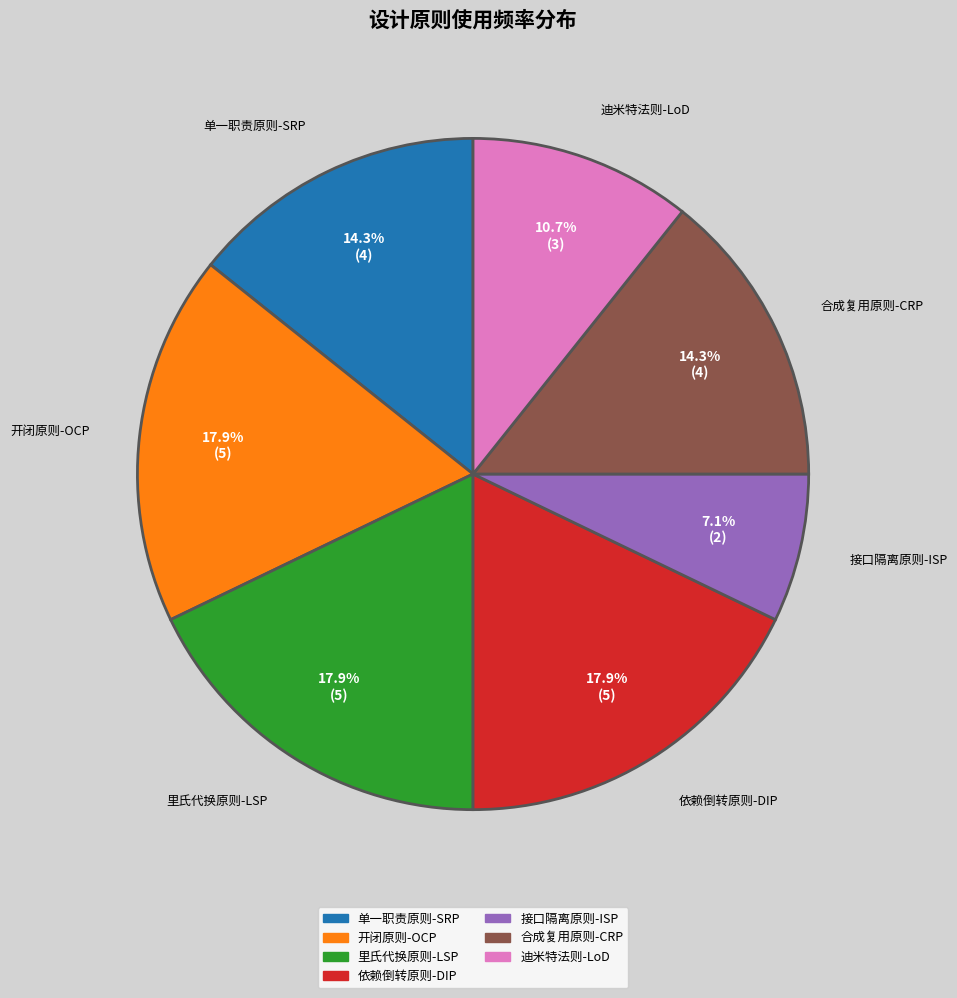

What percentage is the 里氏代换原则-LSP slice, to the nearest percent?

18%